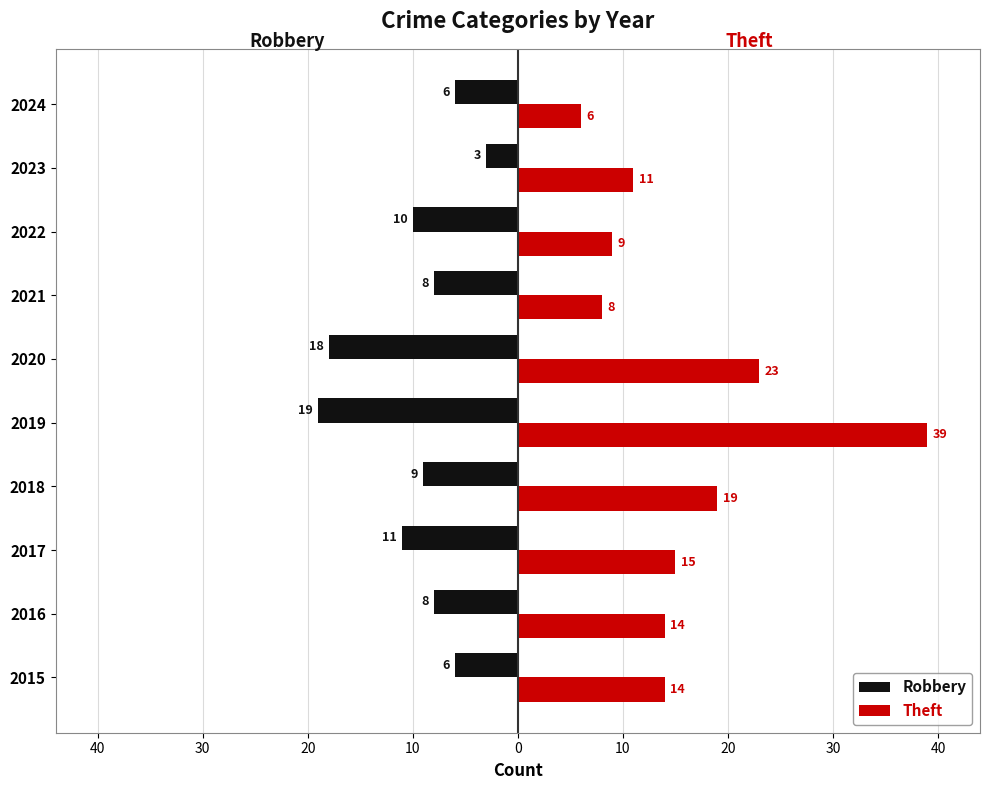

Reading left to right, transcribe all the data shown in this chart.

Robbery: -6	-8	-11	-9	-19	-18	-8	-10	-3	-6
Theft: 14	14	15	19	39	23	8	9	11	6